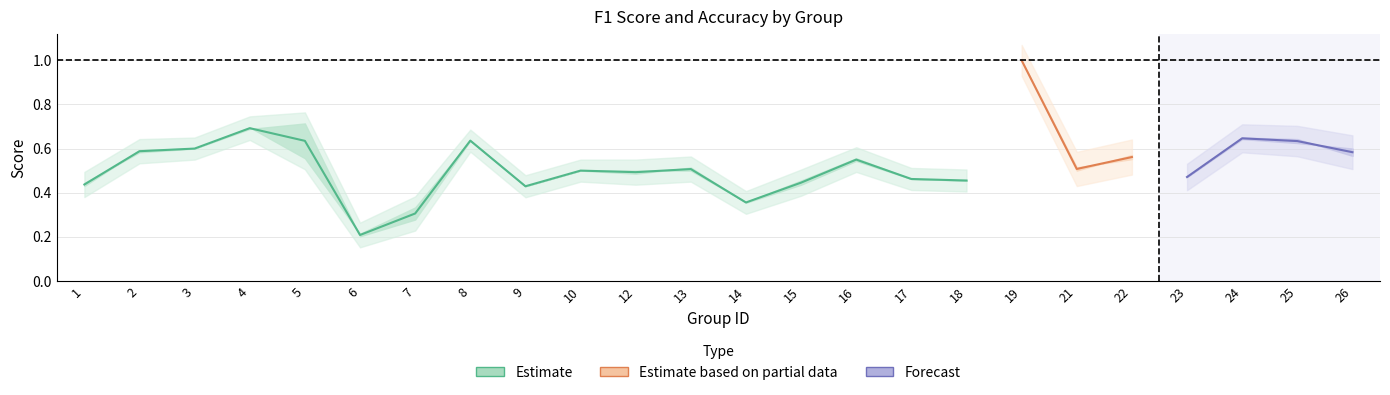

In accuracy, how many points are lower than both neighbors (excluding endpoints)?

6